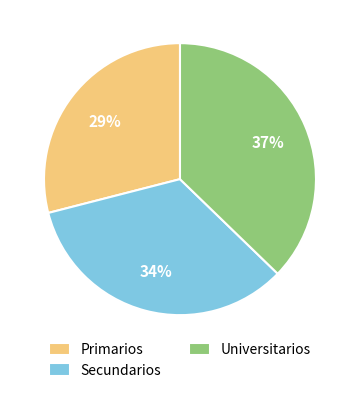

To the nearest percent, what is the difference between the largest and smallest slice percentages?

8%